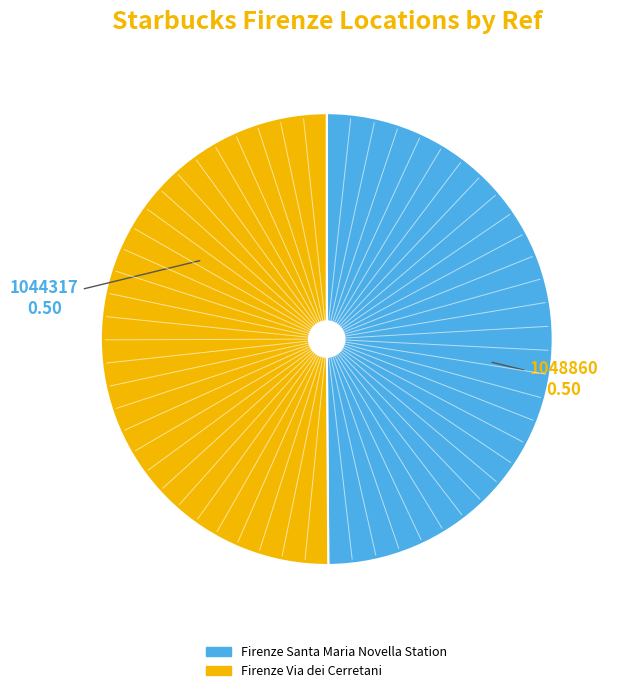

What is the ratio of the value at Firenze Via dei Cerretani to the value at Firenze Santa Maria Novella Station?

1.0